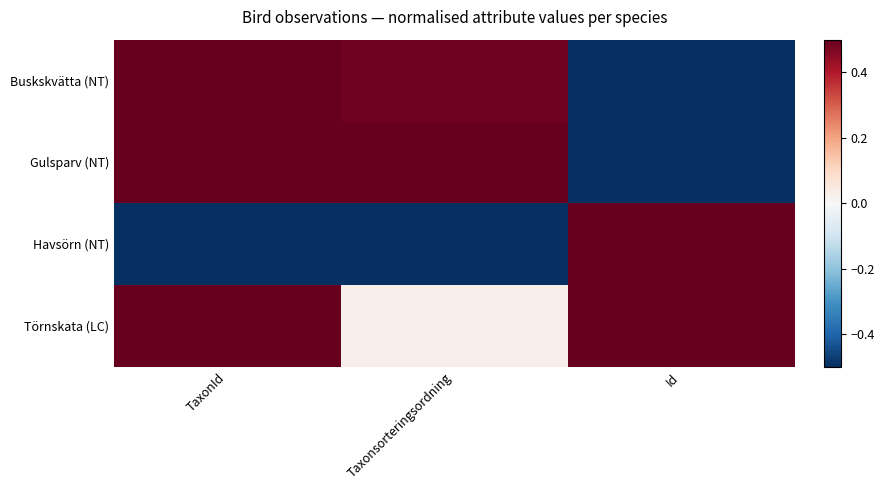

Which has a higher value, Id or Taxonsorteringsordning?

Taxonsorteringsordning